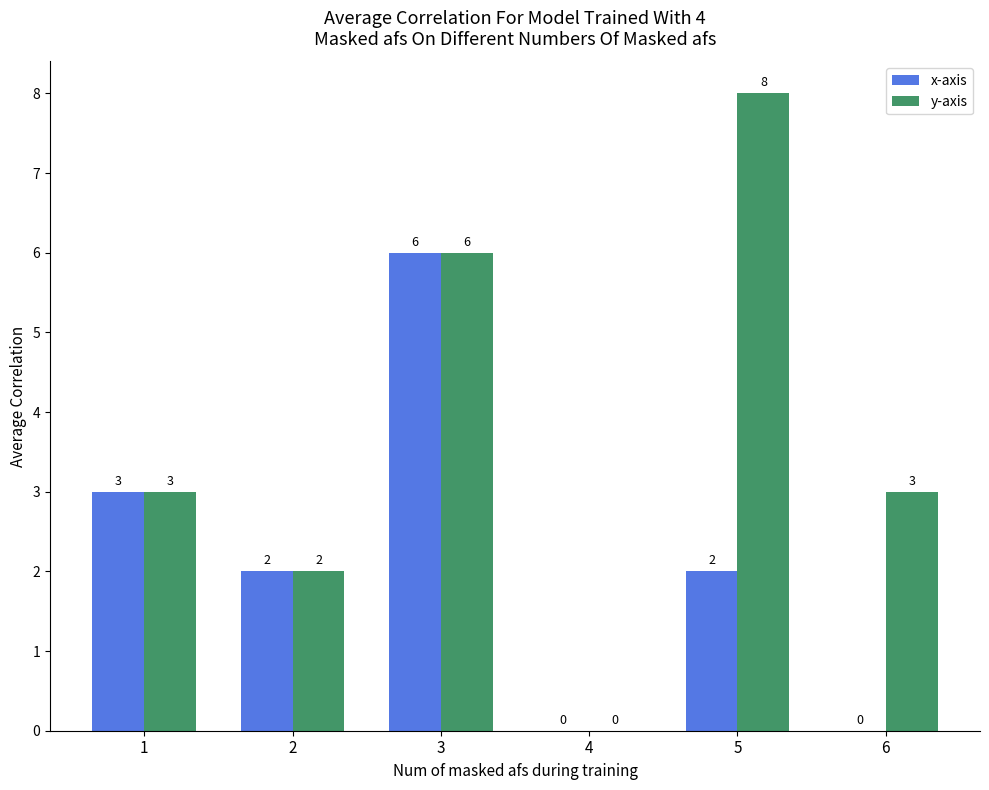

The x-axis series shows 2 at 4. True or false?

False